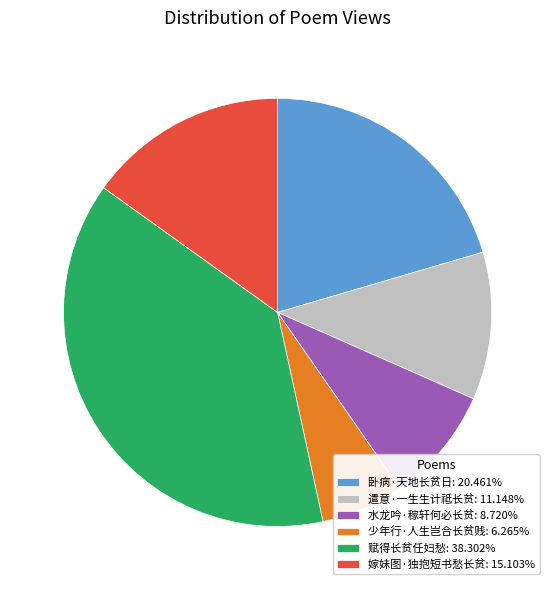

Is there any slice that represents more than half of the pie?

No